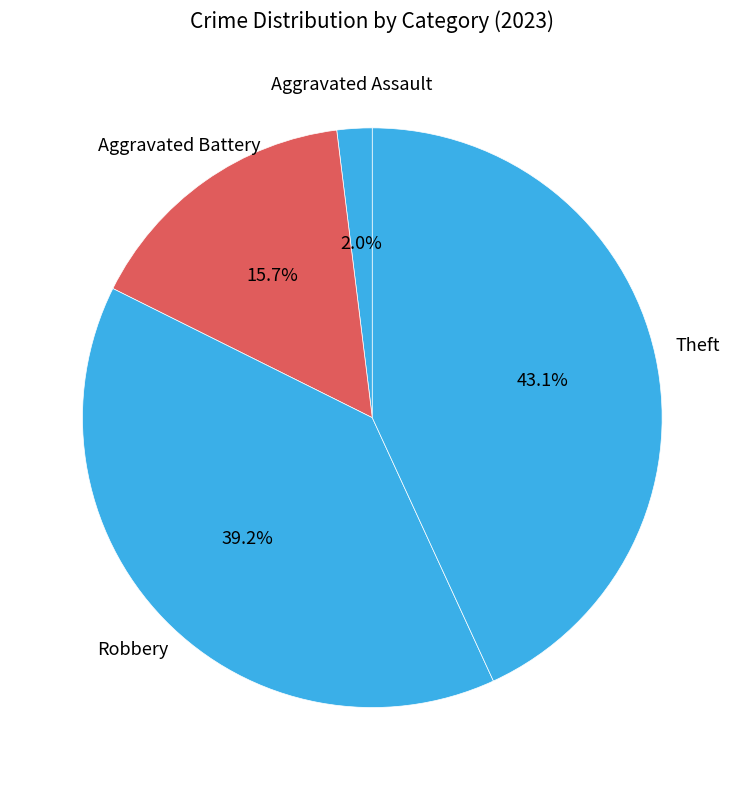

Which slice is the smallest?

Aggravated Assault